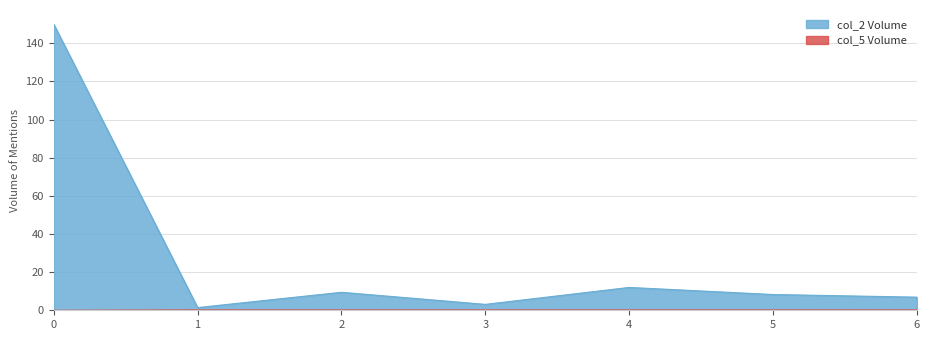

Count the col_5 values in the range 0 to 1.

7